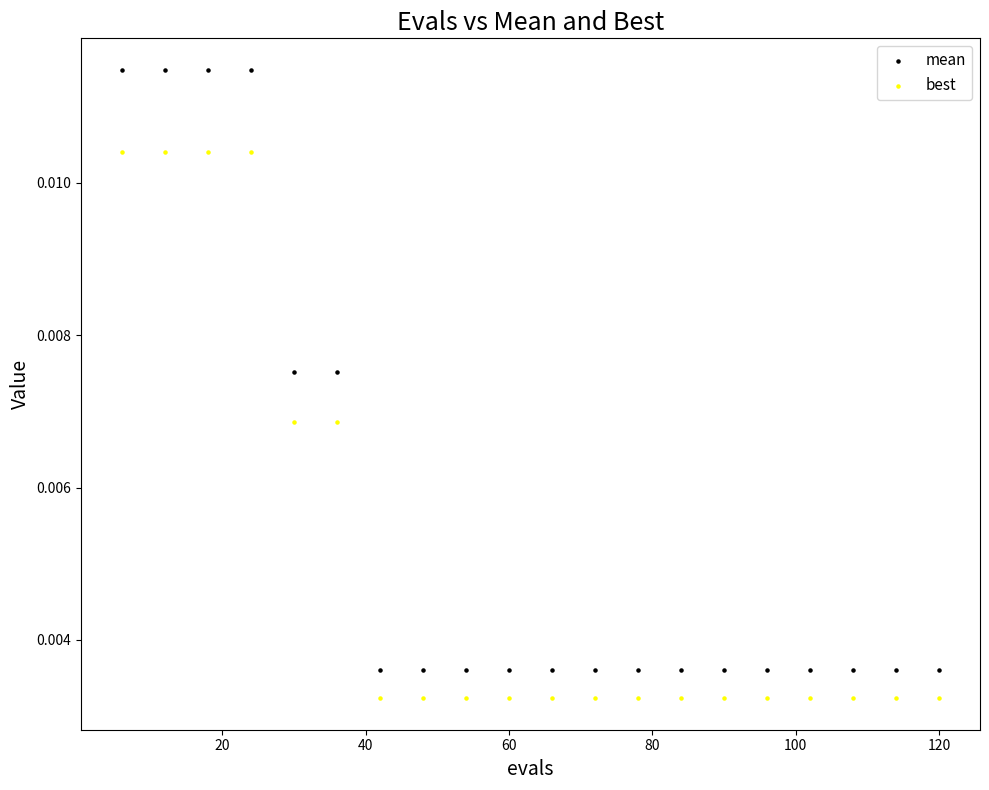

Which series has the largest Y range (max minus min)?

mean